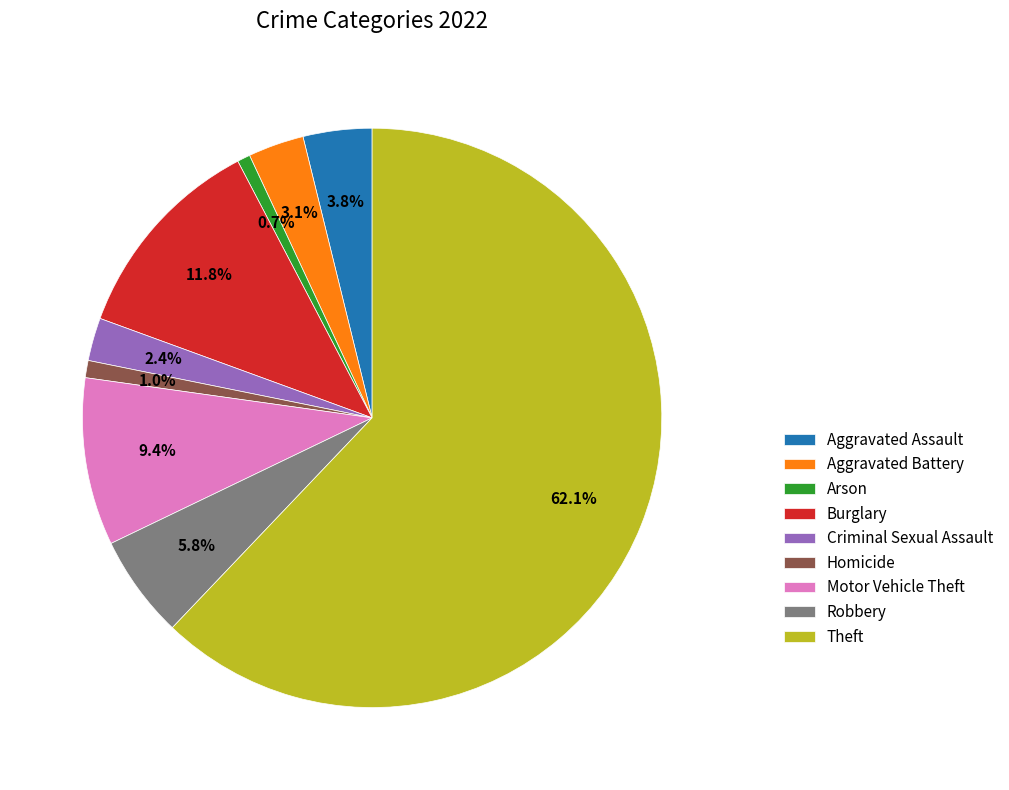

Is the sum of Theft and Homicide greater than half?

Yes